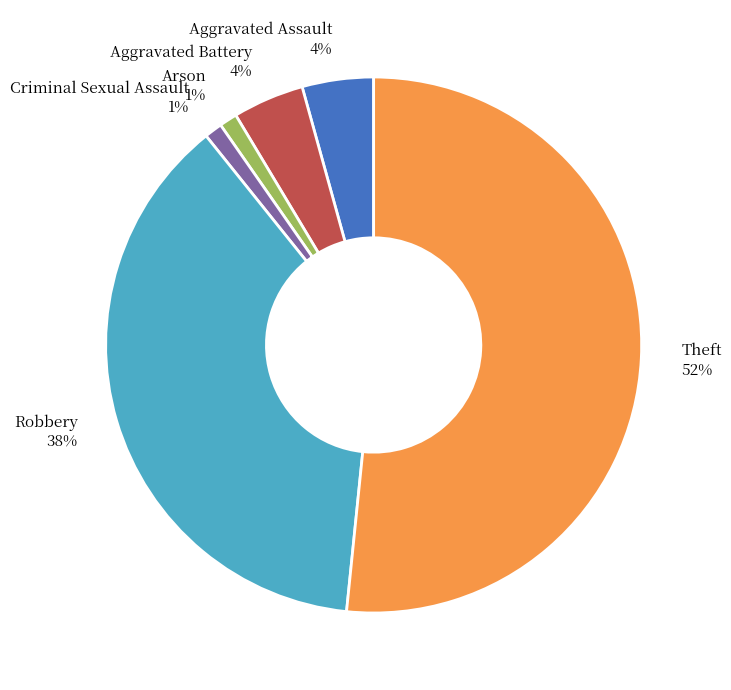

To the nearest percent, what percentage of the pie is Criminal Sexual Assault?

1%